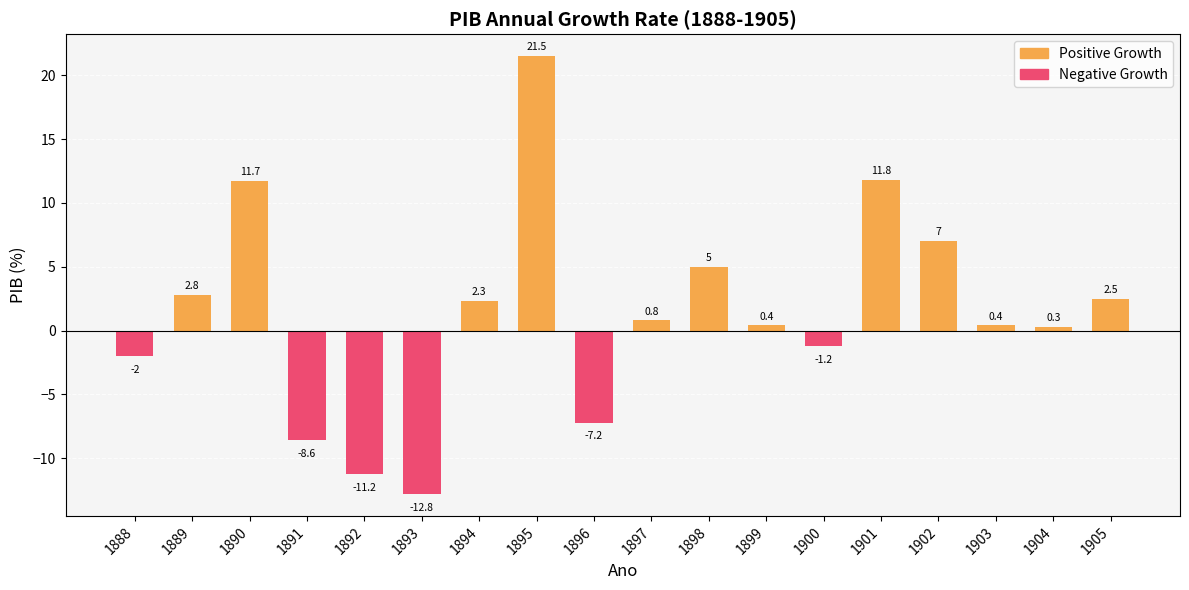

Does the chart contain stacked bars?

No